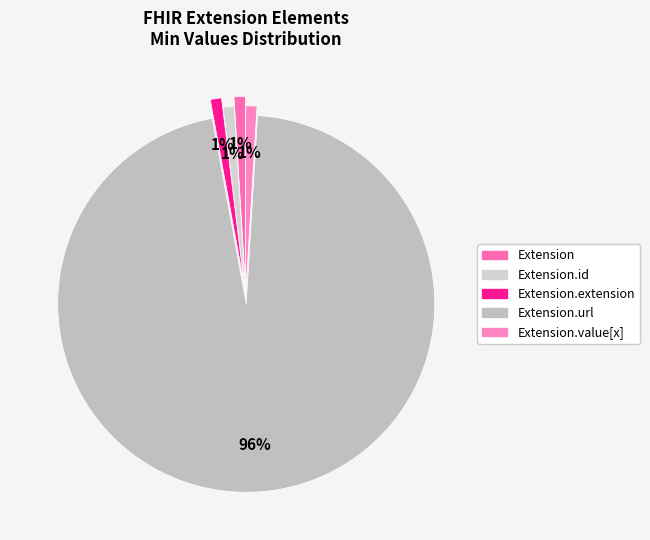

What percentage is the Extension.url slice, to the nearest percent?

96%